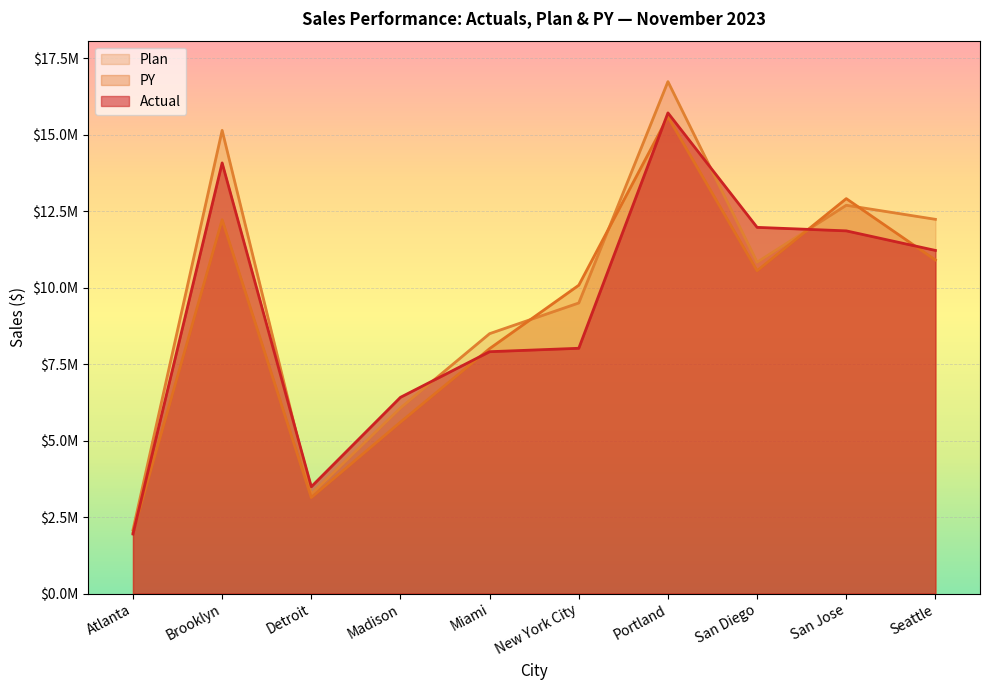

Reading left to right, list all the values displayed in this chart.

Actual: Atlanta=1944475	Brooklyn=14083457	Detroit=3492694	Madison=6417090	Miami=7909364	New York City=8021250	Portland=15719956	San Diego=11975899	San Jose=11861490	Seattle=11221387
PY: Atlanta=1992526	Brooklyn=12225874	Detroit=3138304	Madison=5605175	Miami=8010622	New York City=10083485	Portland=15593333	San Diego=10558042	San Jose=12916176	Seattle=10908608
Plan: Atlanta=2080682	Brooklyn=15148551	Detroit=3248233	Madison=6069339	Miami=8499672	New York City=9502914	Portland=16742788	San Diego=10835588	San Jose=12698777	Seattle=12238600